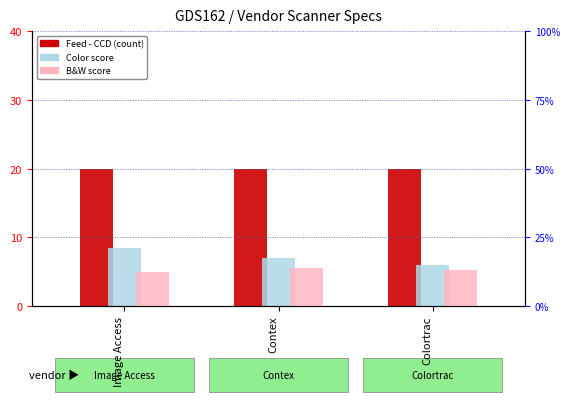

Which label corresponds to the largest value in the chart?

Image Access